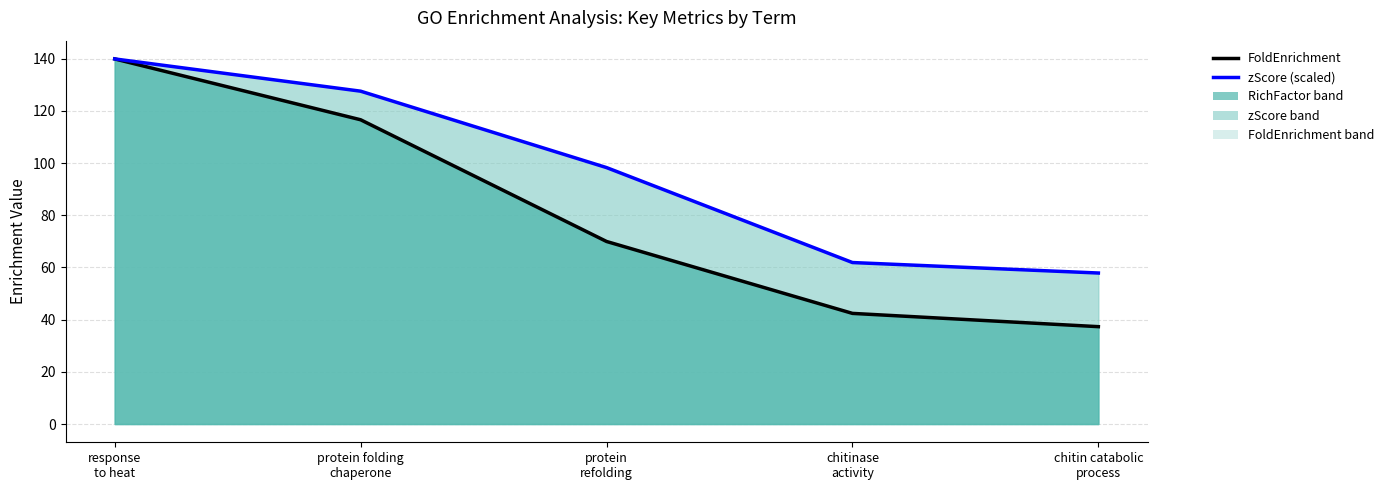

Between protein
refolding and chitin catabolic
process, which series saw the biggest shift?

zScore (scaled)